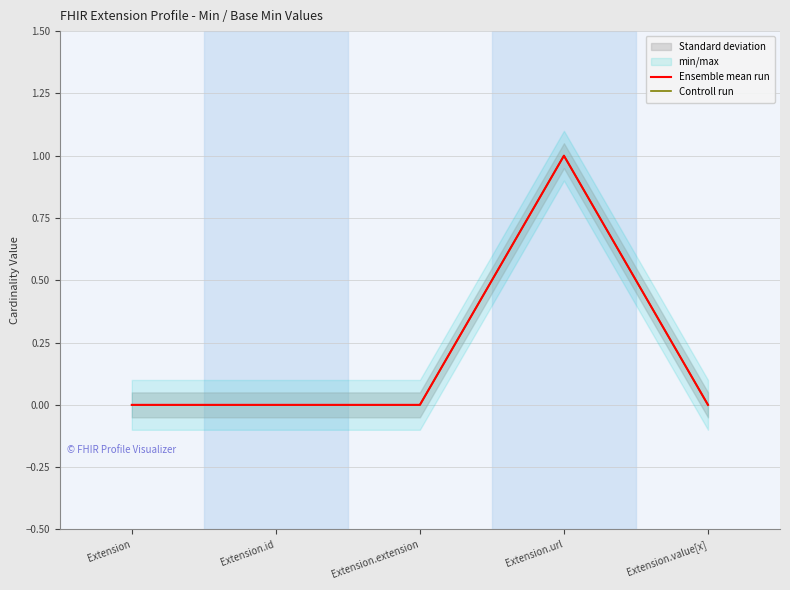

List the series in order of their peak value, highest first.

Ensemble mean run, Controll run